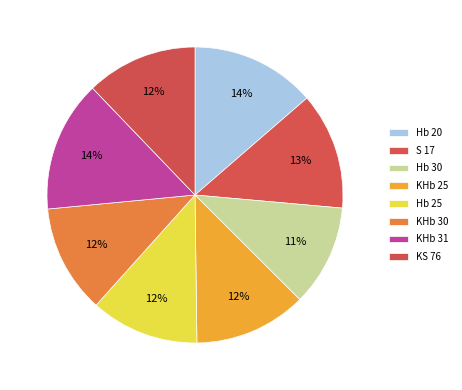

Do KHb 30 and S 17 together represent more than half of the pie?

No